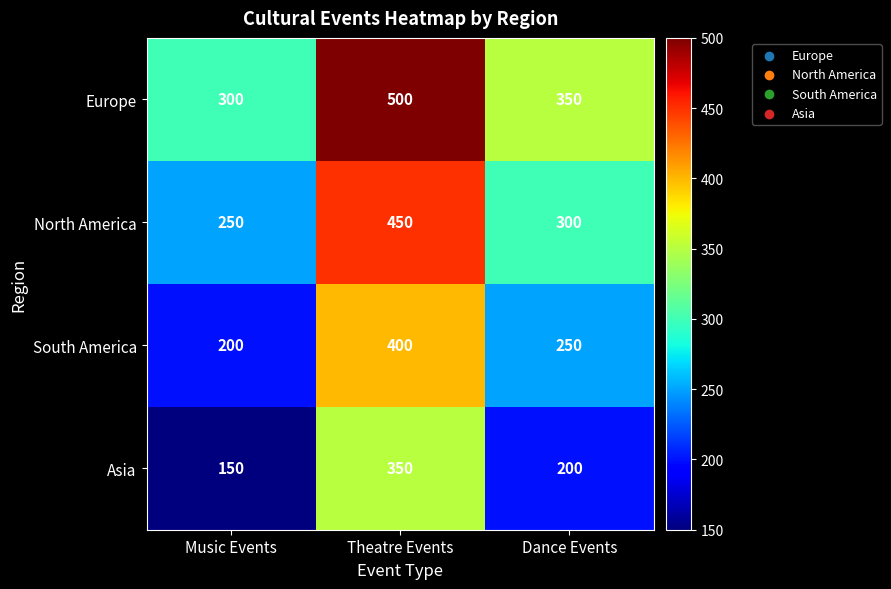

List the series in order of their overall mean, lowest first.

Asia, South America, North America, Europe